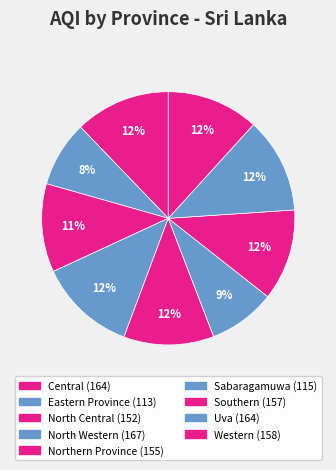

Combined, what portion of the pie is Northern Province and Southern?

23.2%